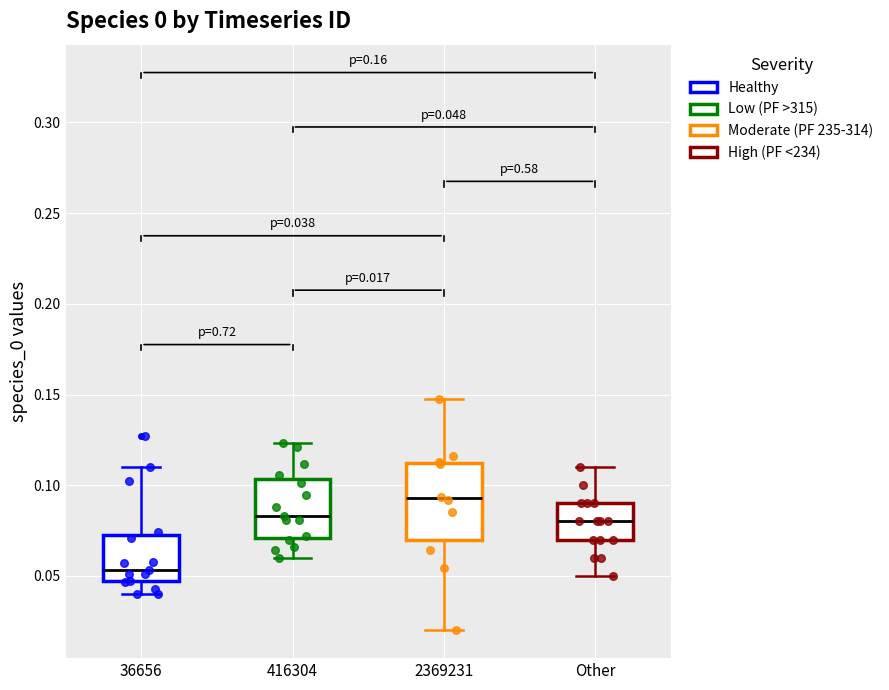

Which box has the lowest median line?

36656